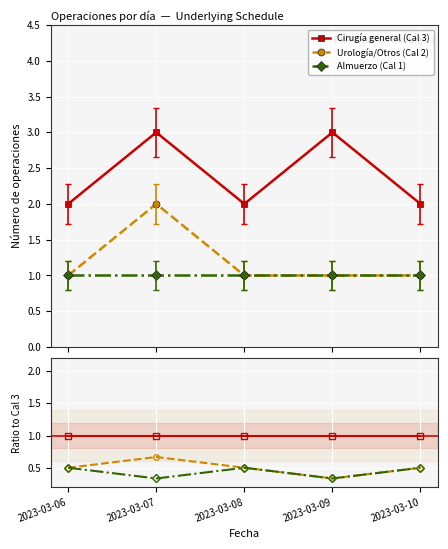

Rank the series at 2023-03-09 from highest to lowest value.

Cirugía general (Cal 3), Urología/Otros (Cal 2), Almuerzo (Cal 1)